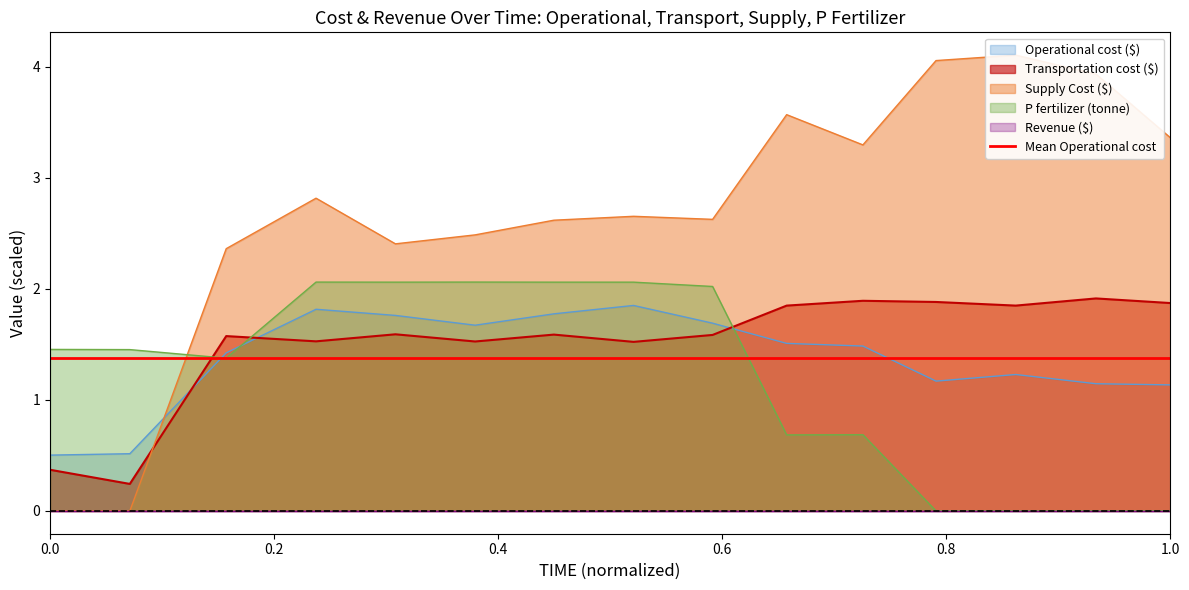

How many data points in P fertilizer (tonne) are less than 1?

6